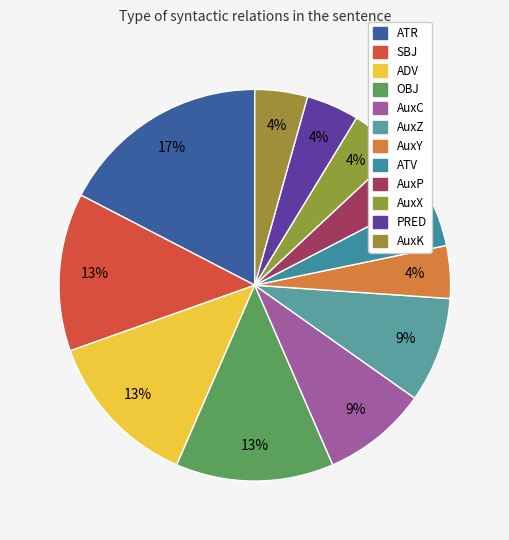

Which slice is the smallest?

AuxY